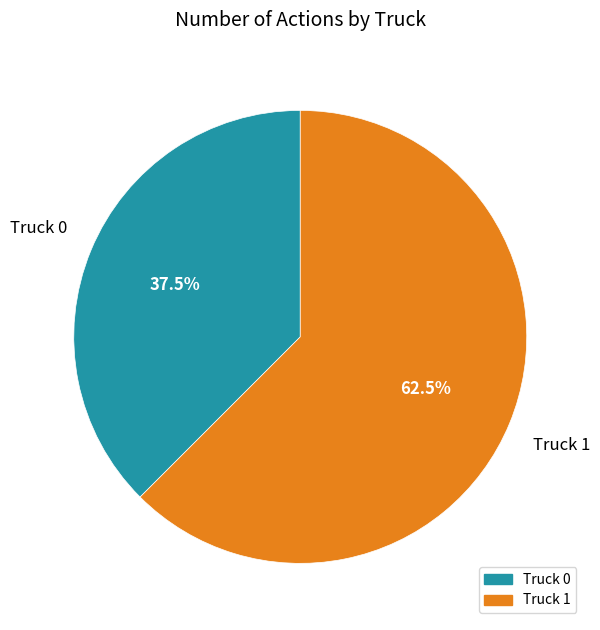

Rank the categories by value from lowest to highest.

Truck 0, Truck 1